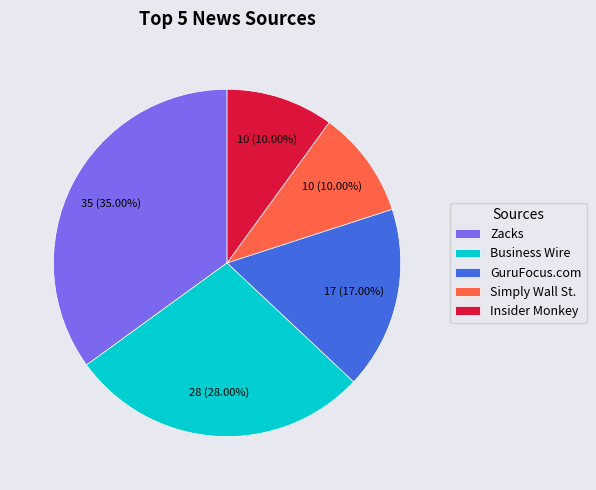

Is there a majority slice in this chart?

No